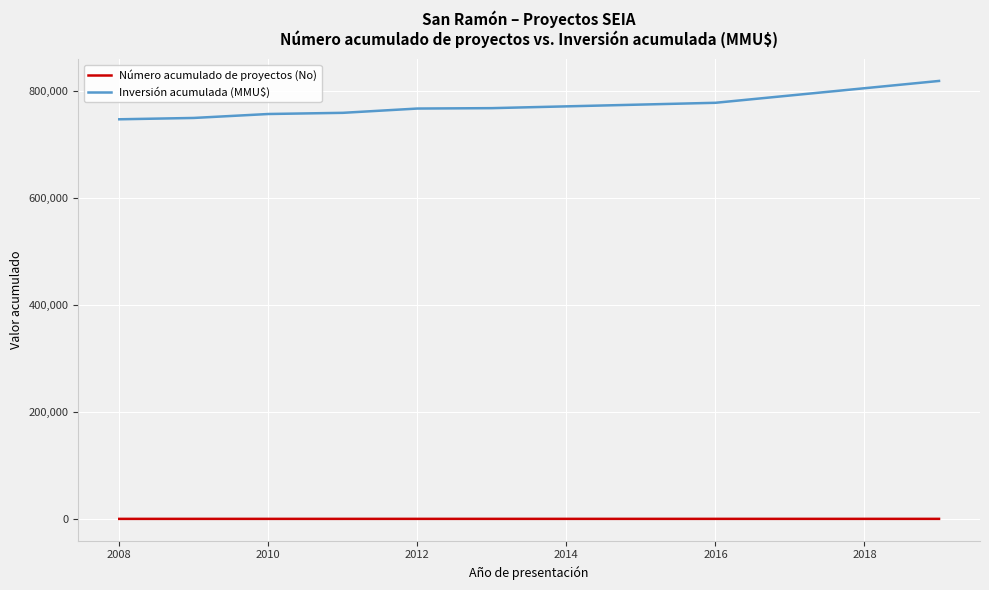

Which series has the largest total across all categories?

Inversión acumulada (MMU$)